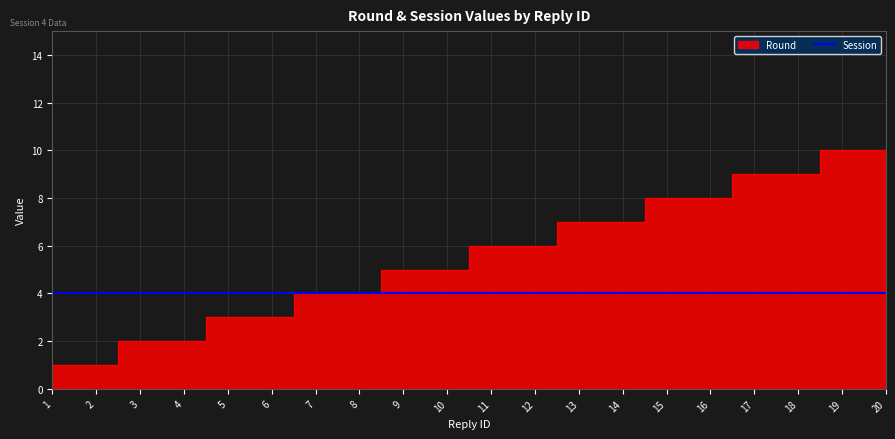

At which label is the value closest to 5?

9